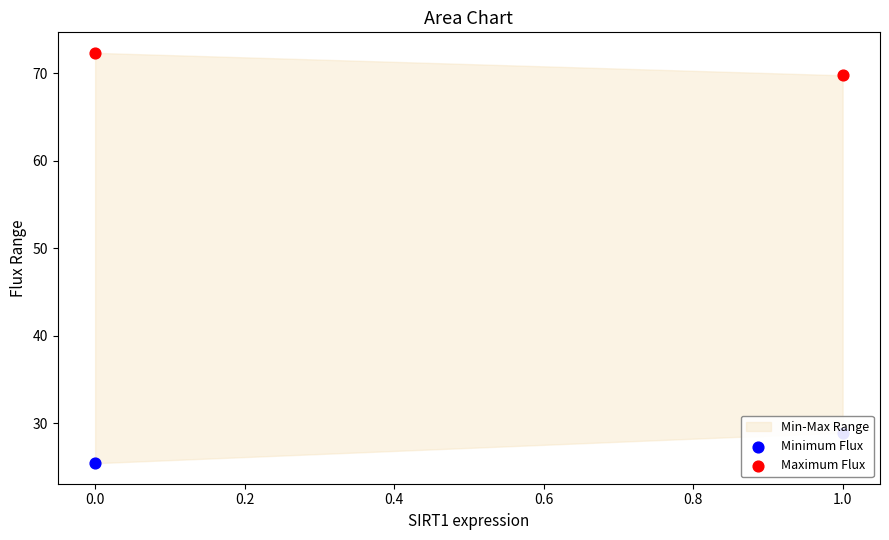

Which series reaches the maximum Y coordinate?

Maximum Flux